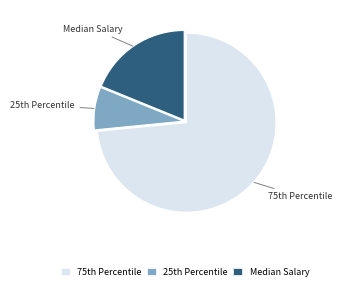

Count the number of slices in the pie.

3